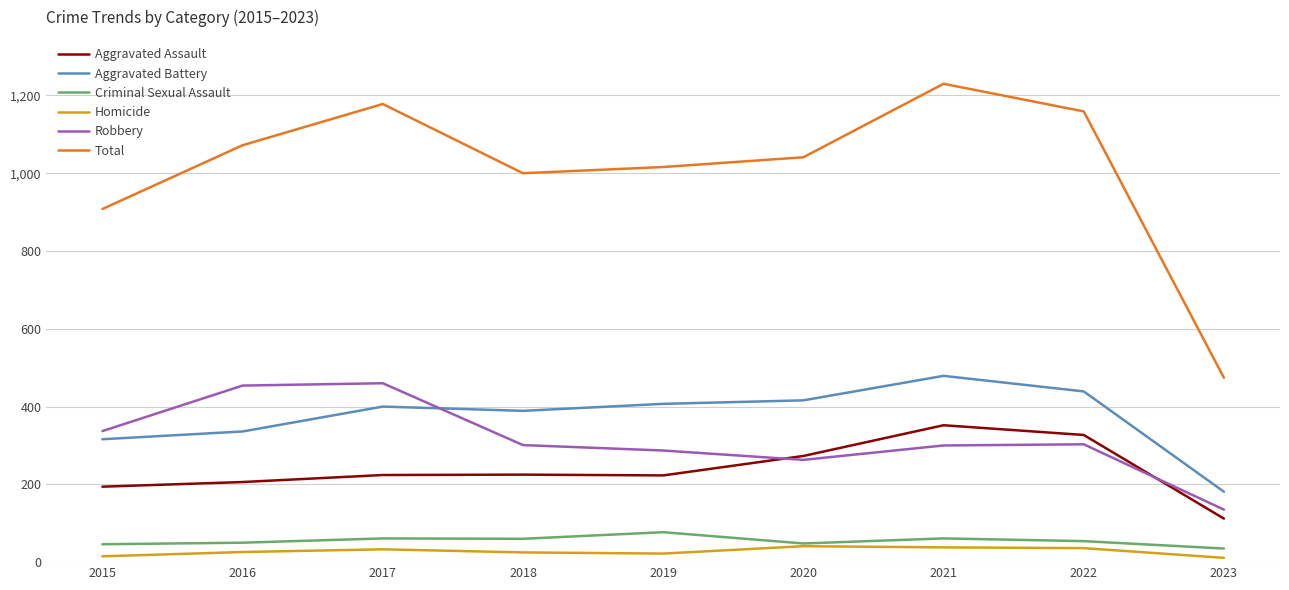

Which series has the largest total across all categories?

Total